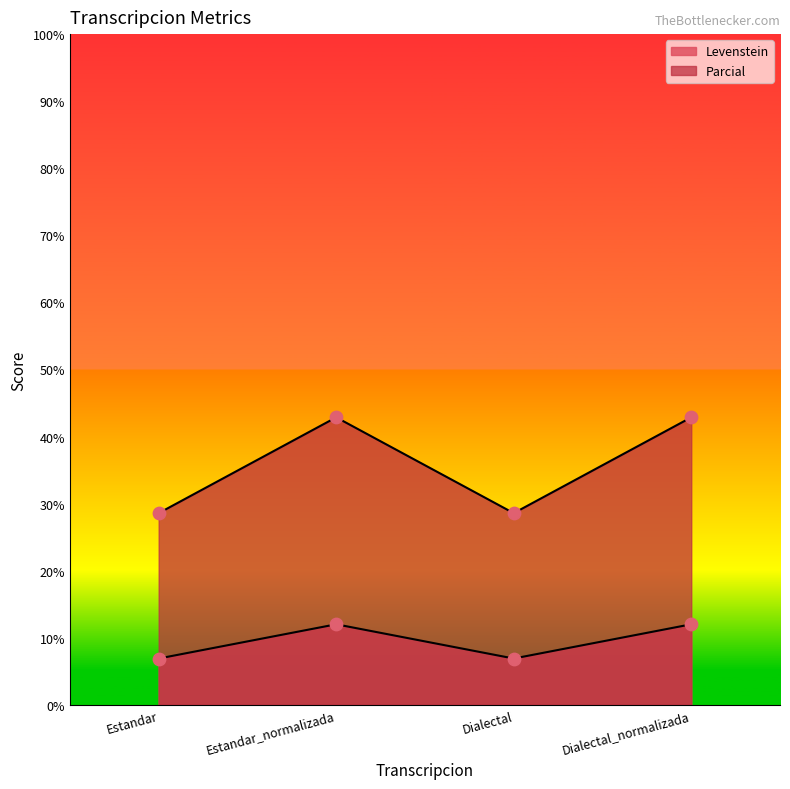

Which series has the largest Y range (max minus min)?

Parcial